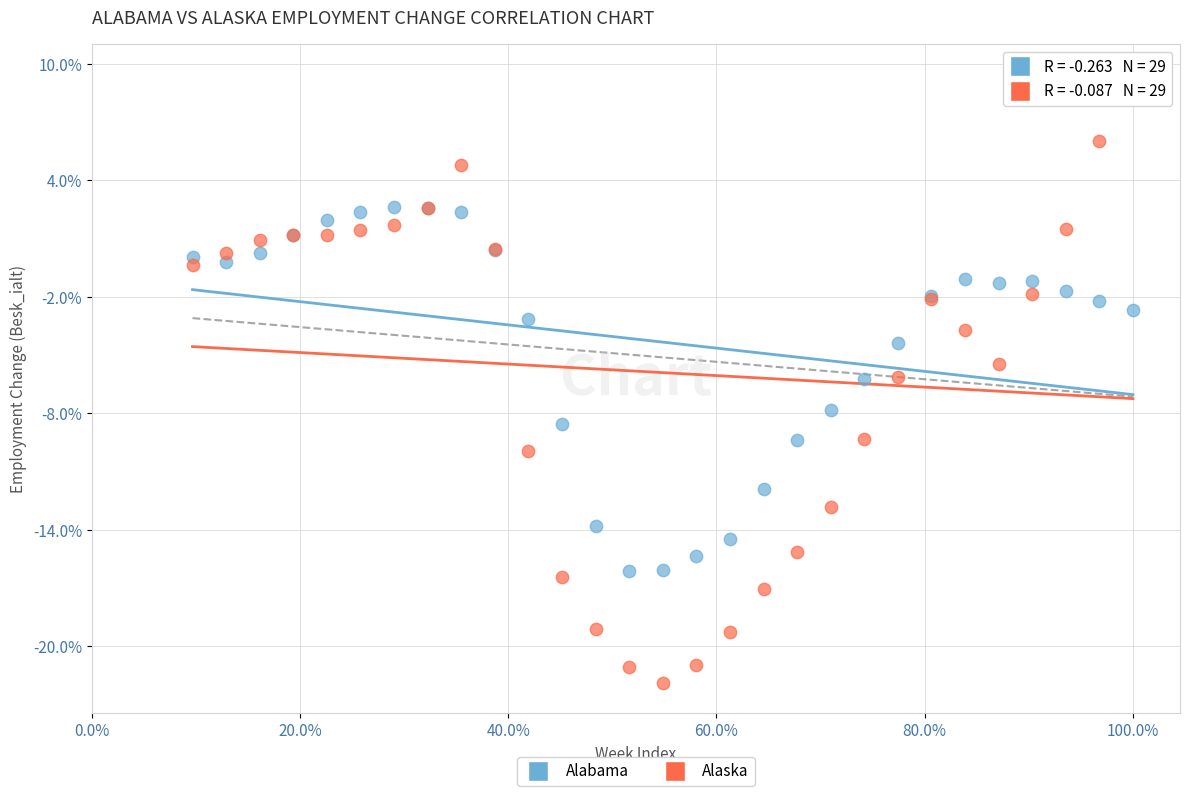

Which series has the widest spread of Y values?

Alaska